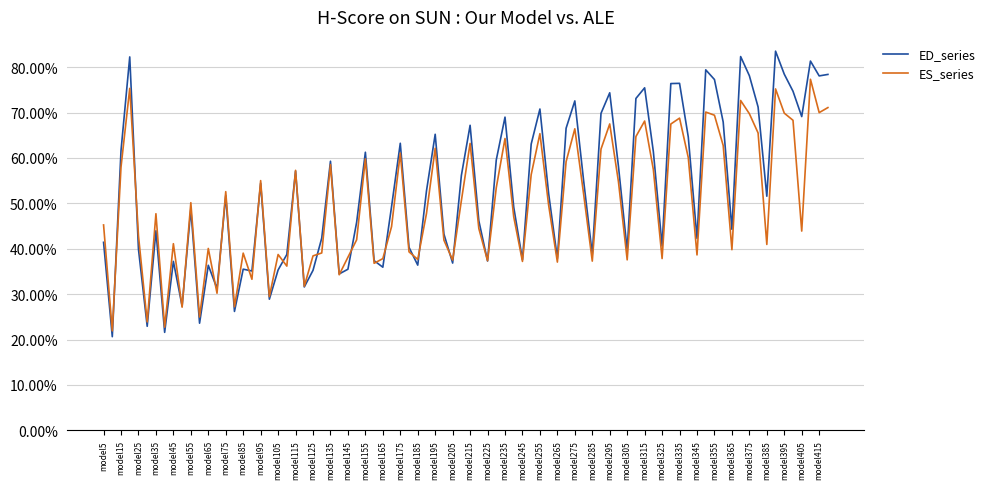

What is the smallest value displayed?

20.6